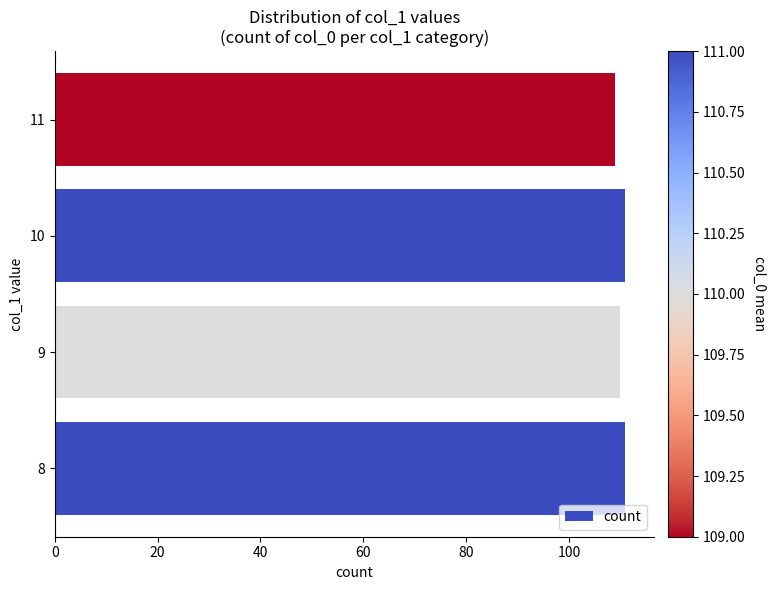

Approximately how many times larger is the value at 9 compared to 10?

1.0